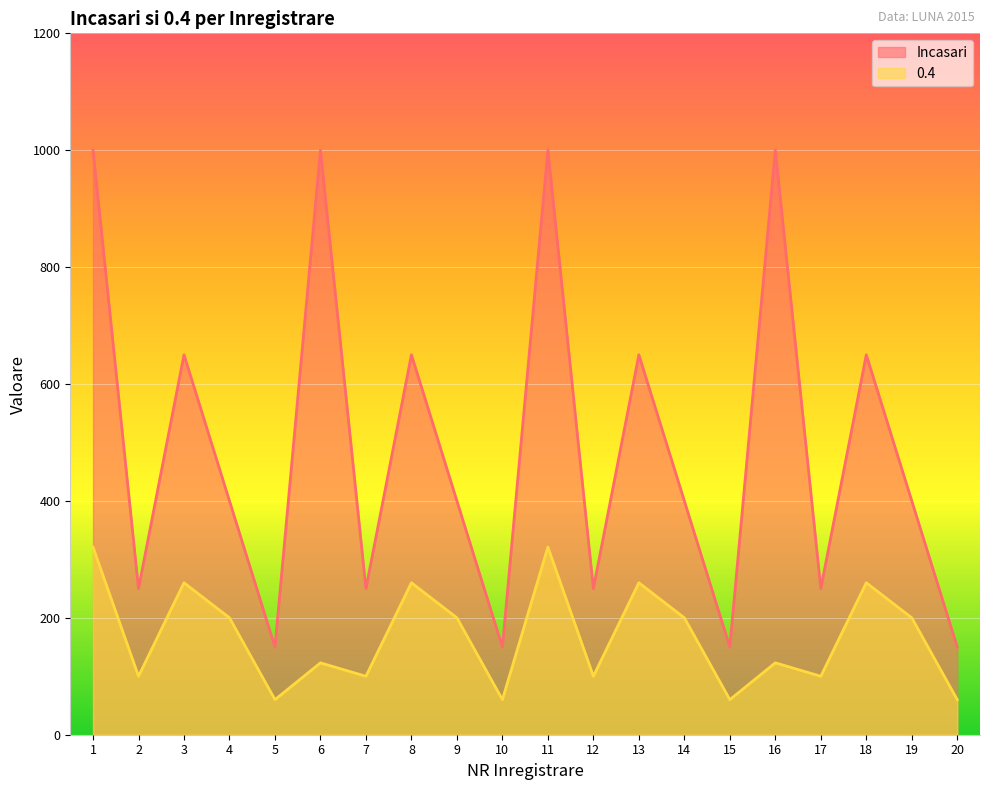

Is the value of 0.4 at 15 greater than the value of Incasari at 10?

No